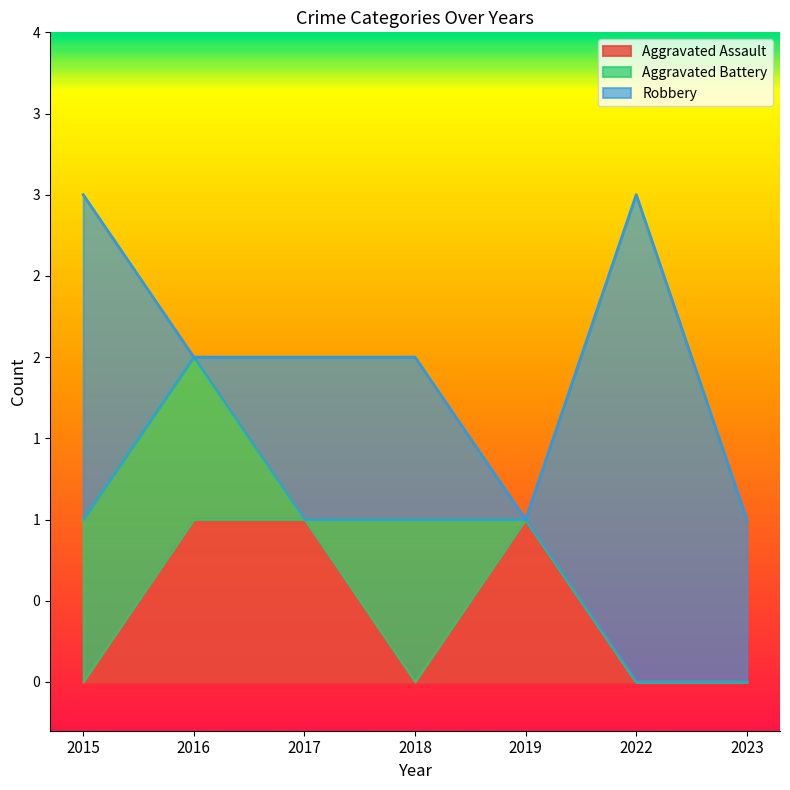

What are all the series names shown in the legend?

Aggravated Assault, Aggravated Battery, Robbery